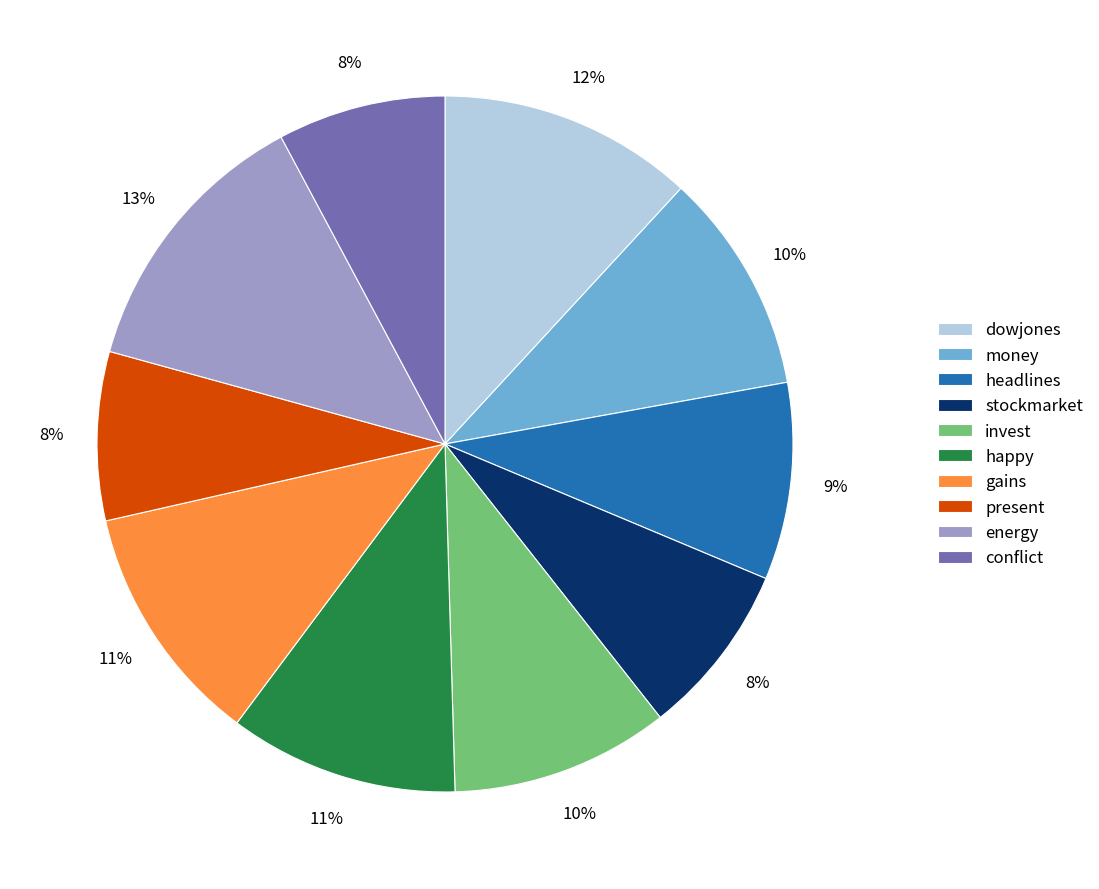

Between dowjones and invest, which is larger?

dowjones